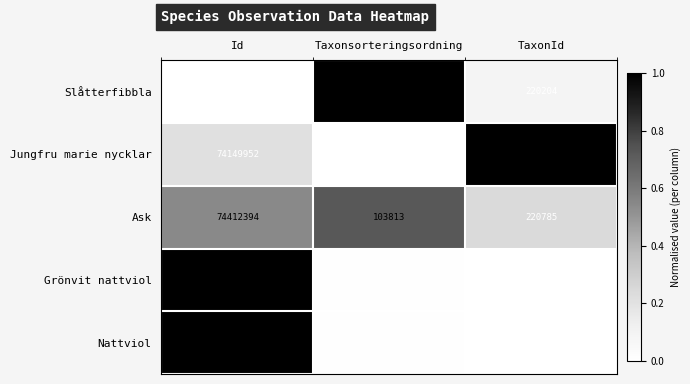

Rank the series by their maximum value, from lowest to highest.

Slåtterfibbla, Jungfru marie nycklar, Ask, Grönvit nattviol, Nattviol